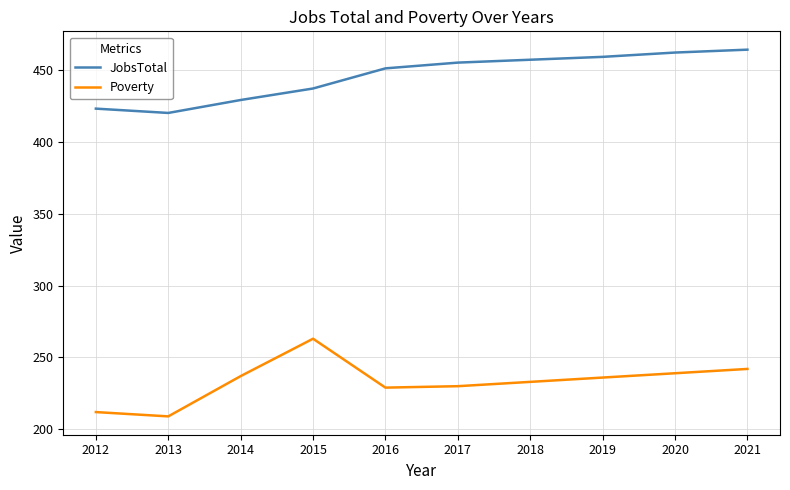

Where is JobsTotal nearest to the value 442?

2015